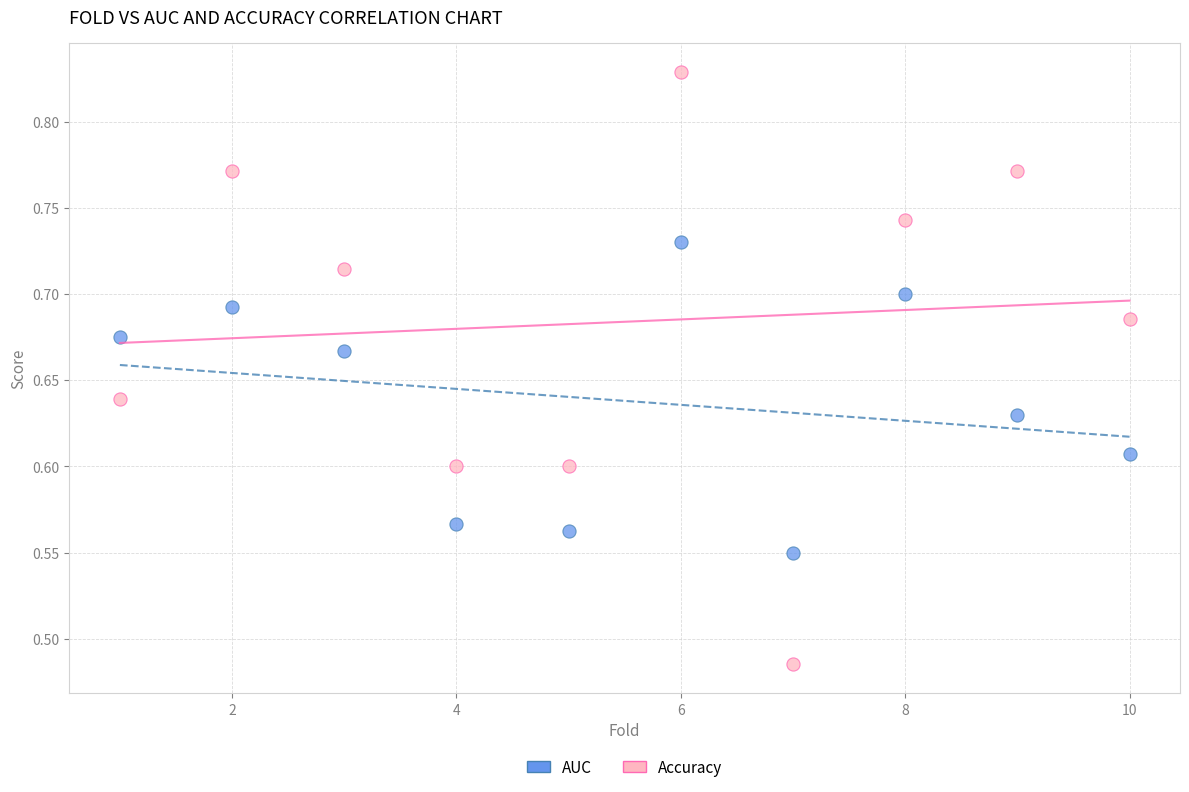

Which series reaches the maximum Y coordinate?

Accuracy